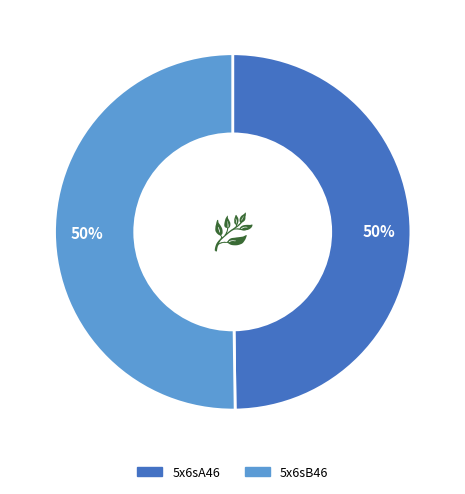

Is the sum of 5x6sB46 and 5x6sA46 greater than half?

Yes